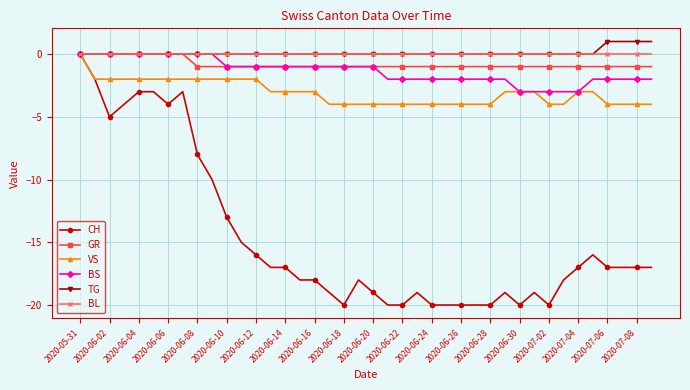

True or false: CH has more than 0 interior local peaks.

True